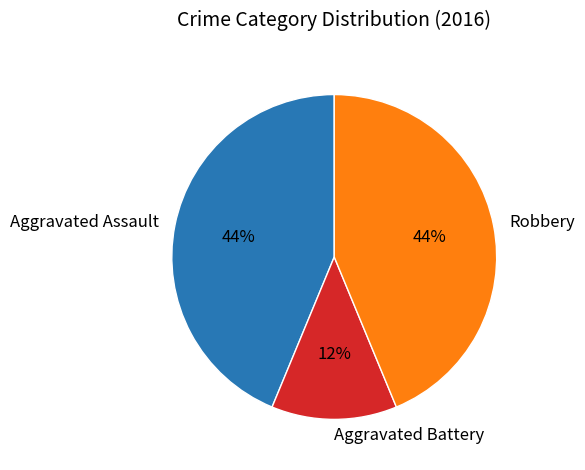

Do Robbery and Aggravated Assault together represent more than half of the pie?

Yes